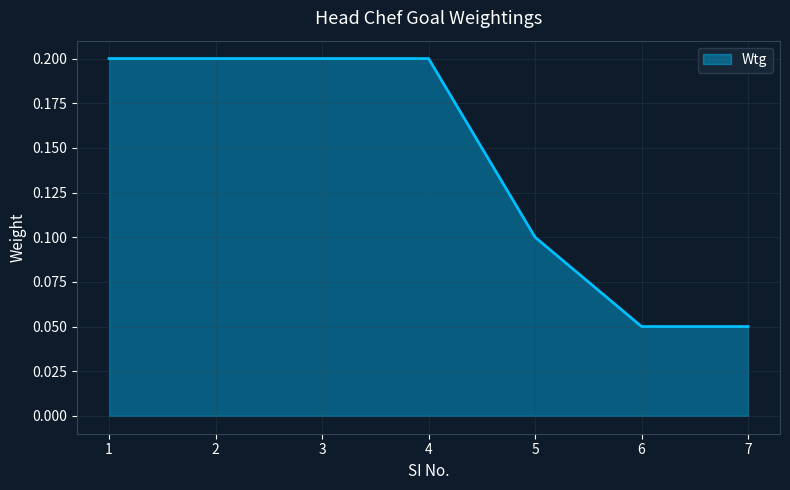

Is it true that the value at 2 is 0.1?

False